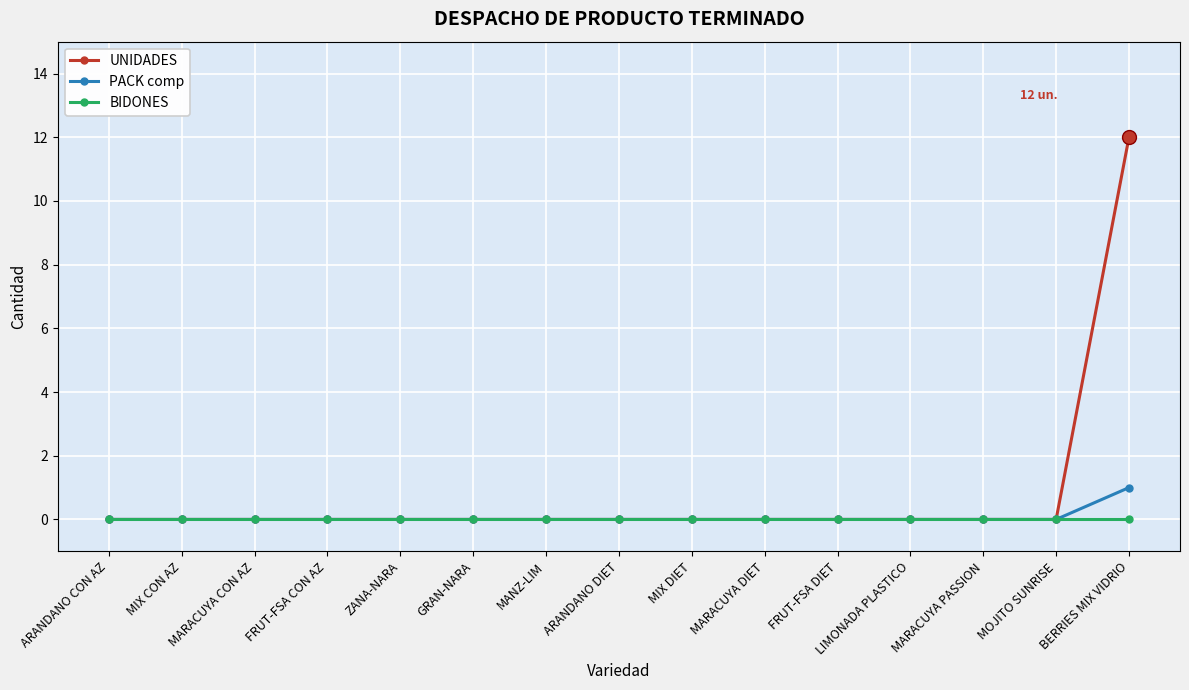

Reading right to left, transcribe all the data shown in this chart.

UNIDADES: 12	0	0	0	0	0	0	0	0	0	0	0	0	0	0
PACK comp: 1	0	0	0	0	0	0	0	0	0	0	0	0	0	0
BIDONES: 0	0	0	0	0	0	0	0	0	0	0	0	0	0	0